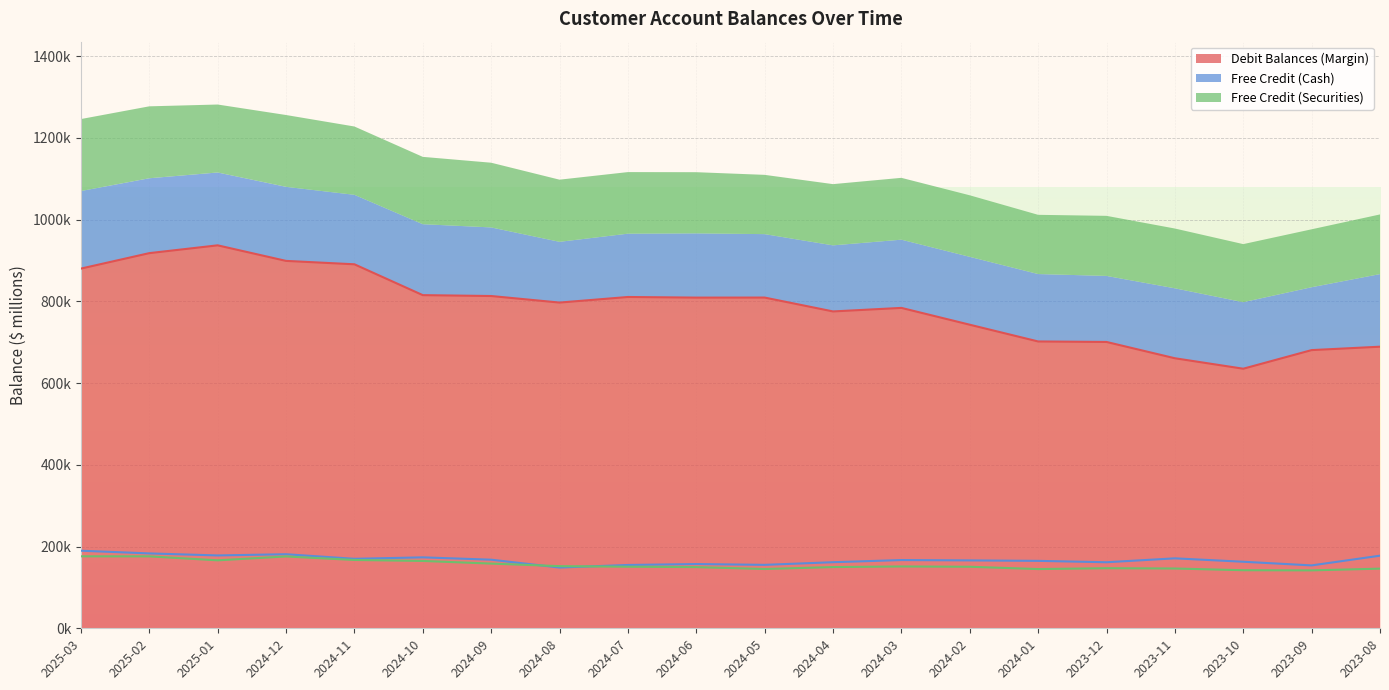

The Debit Balances (Margin) series shows 1394495 at 2024-07. True or false?

False